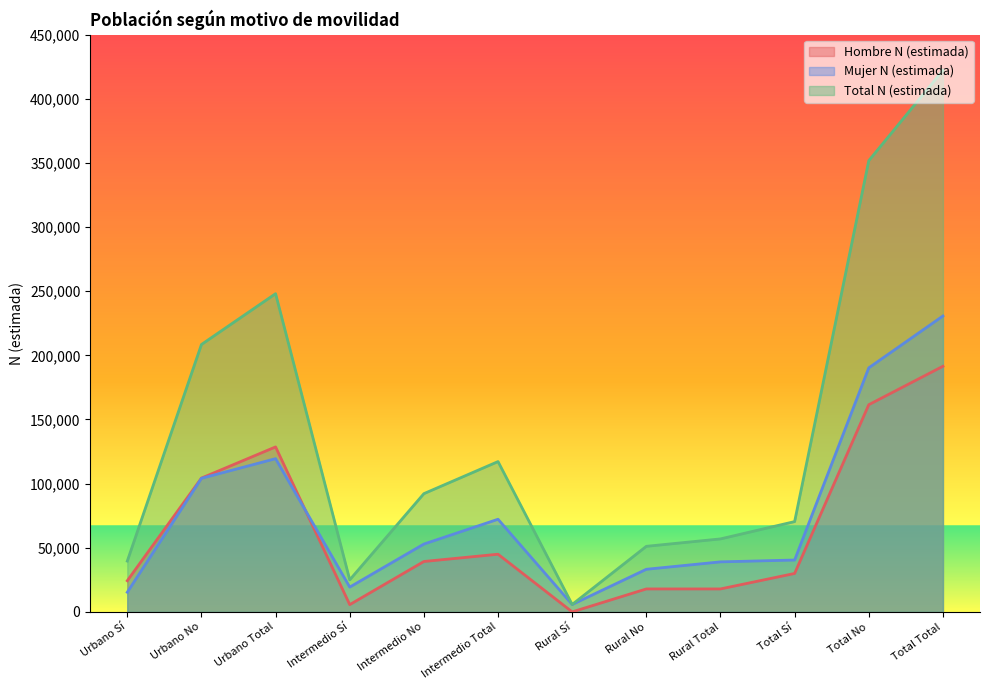

The Hombre N (estimada) series shows 5667 at Intermedio Sí. True or false?

True